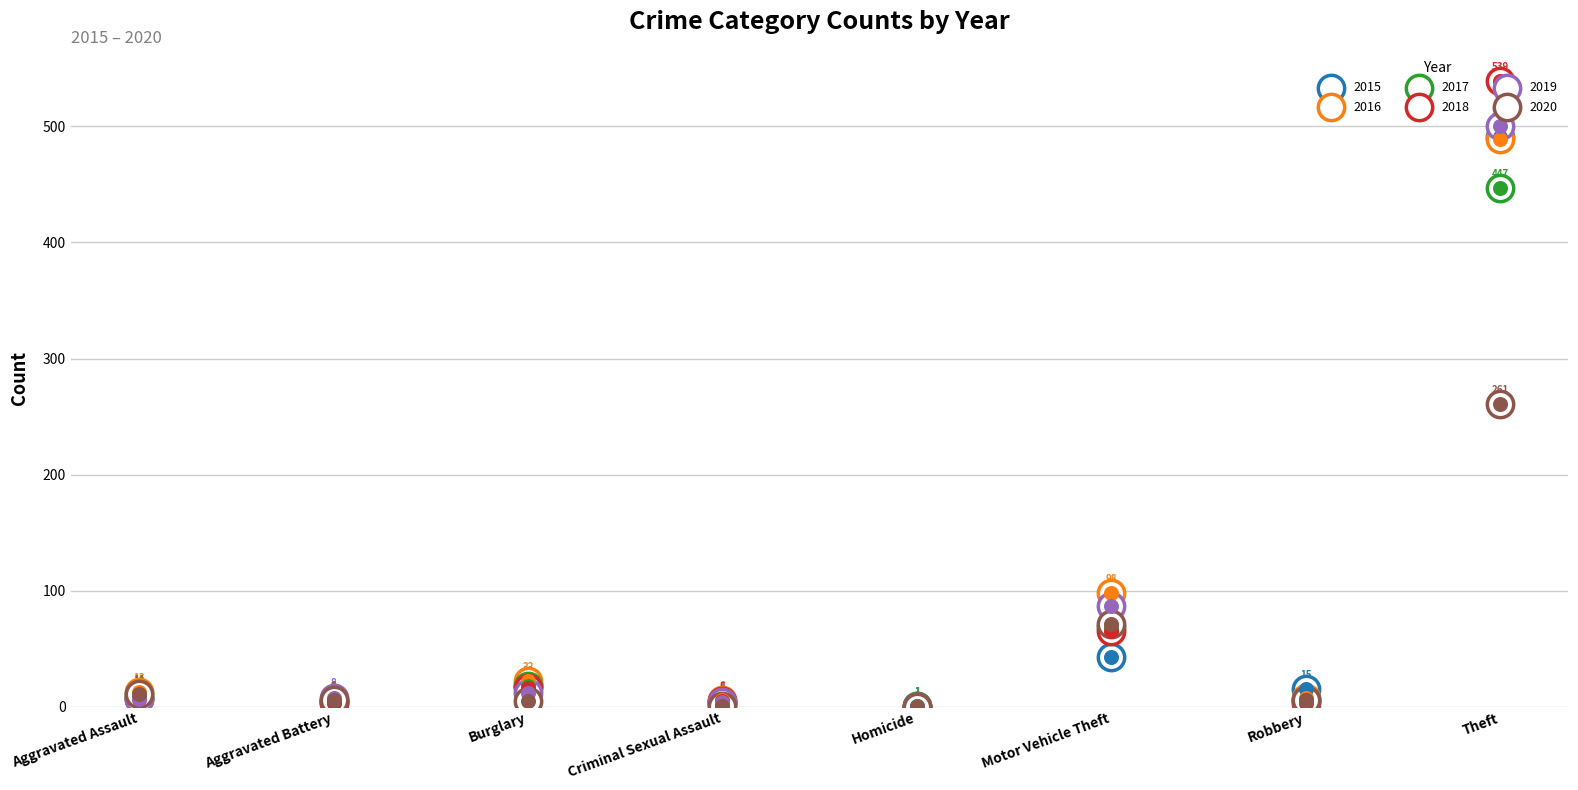

Which series has the largest total across all categories?

2016